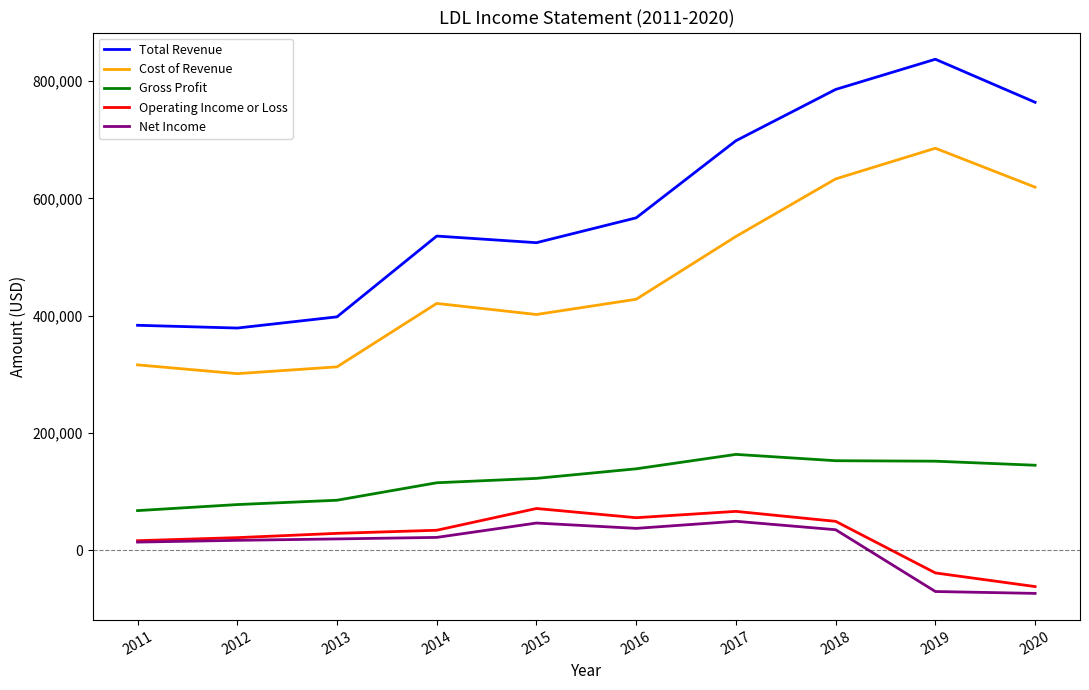

True or false: Operating Income or Loss and Gross Profit cross at least once.

False